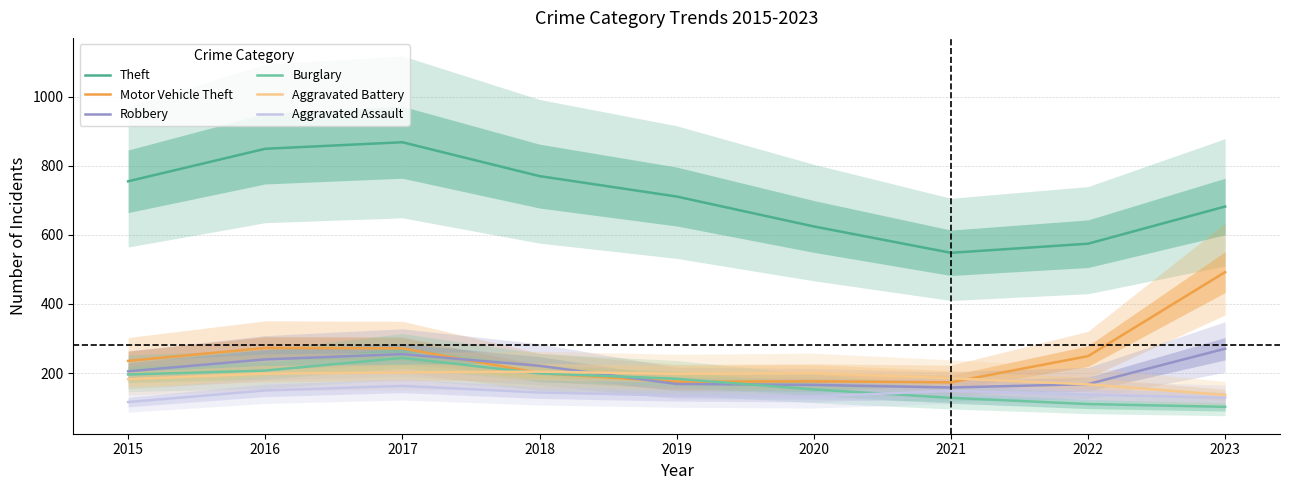

What is the difference between the maximum and minimum values in the Aggravated Assault series?

46.7